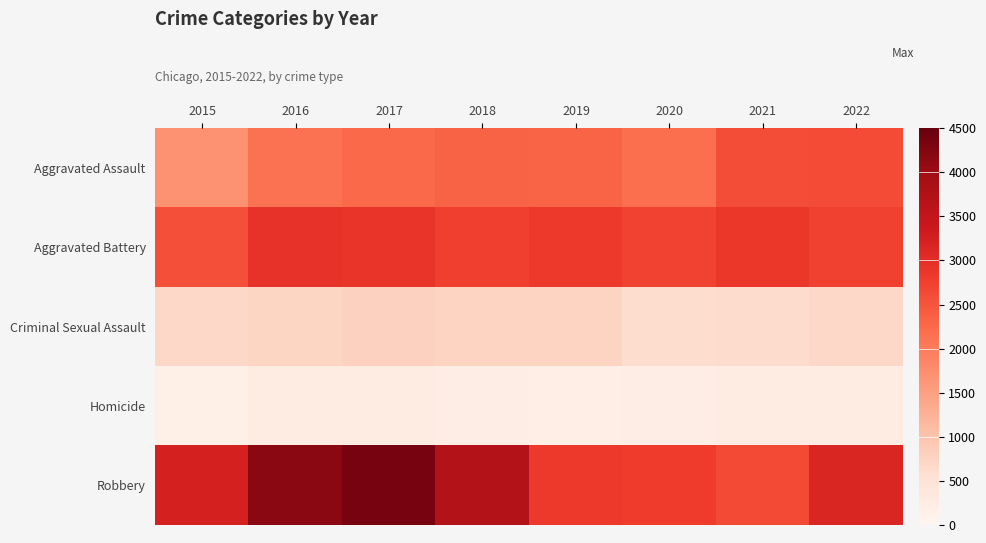

What is the total value across all series at 2021?

8991